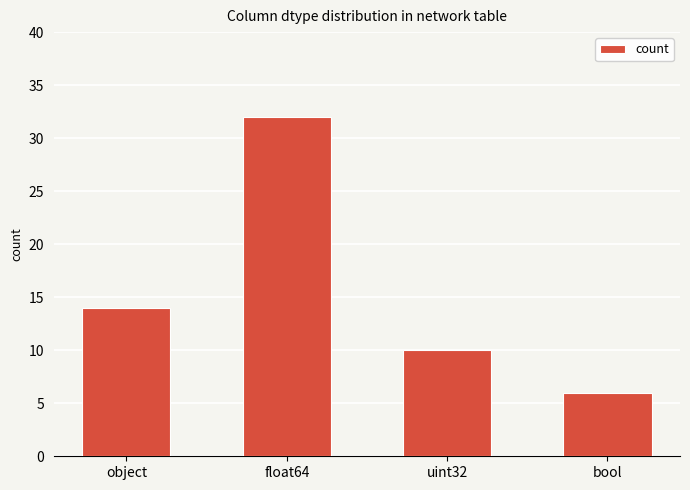

How many bars are there in total?

4